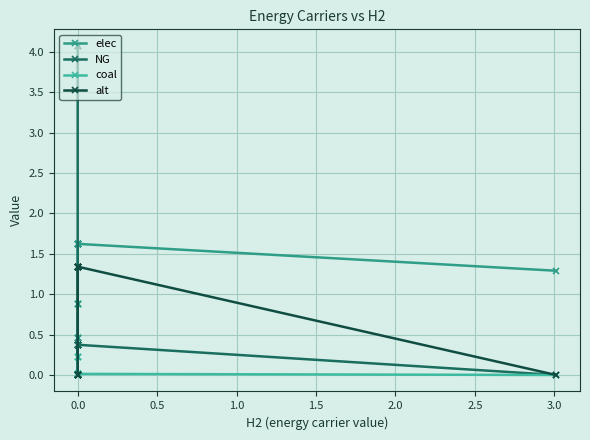

True or false: coal and elec intersect in this chart.

False